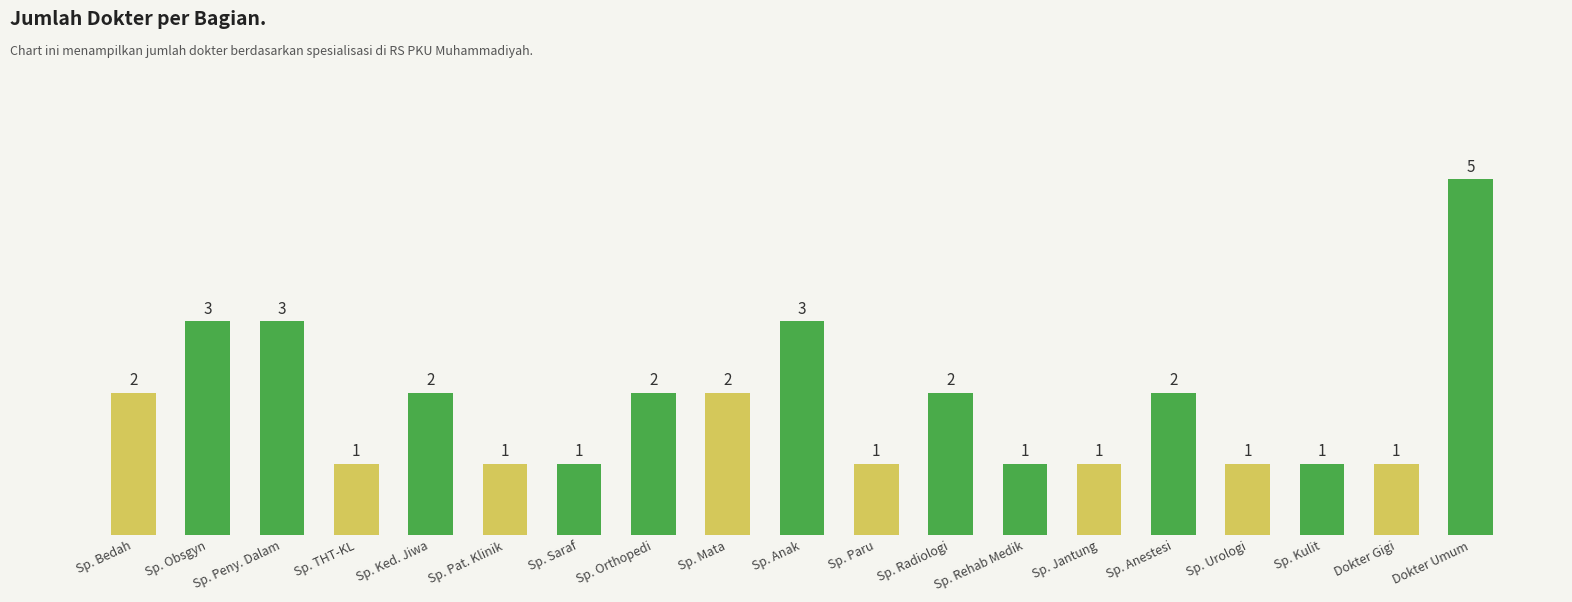

What is the smallest value displayed?

1